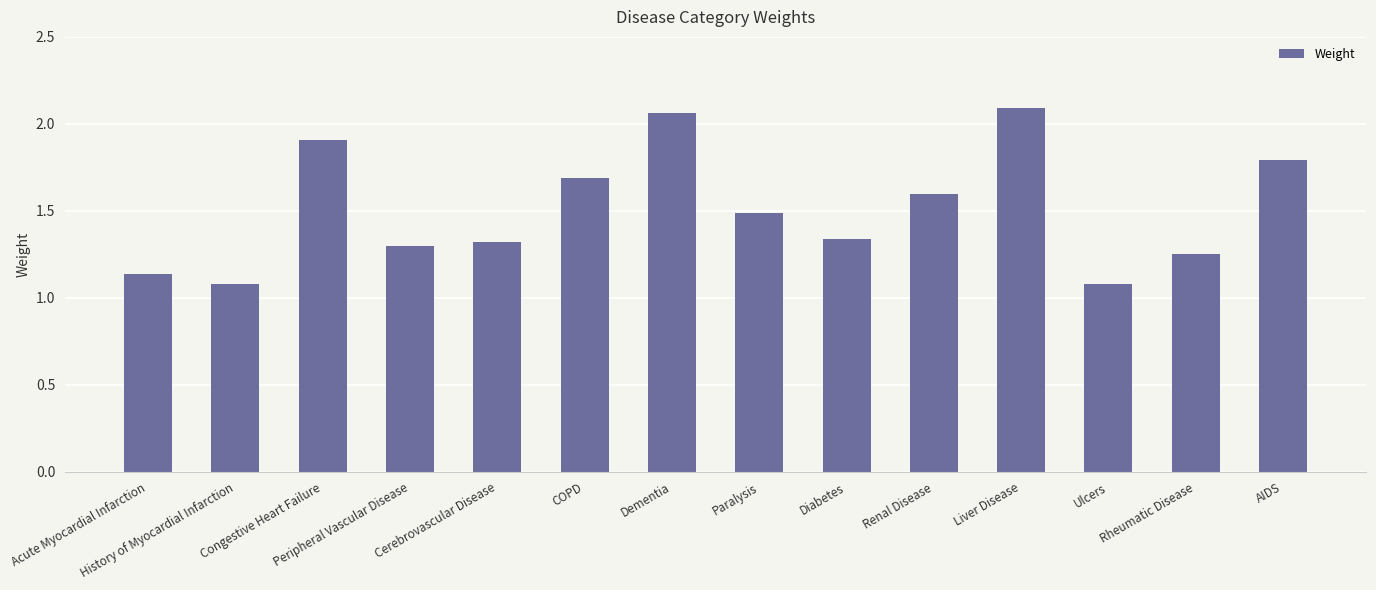

What is the change in value from History of Myocardial Infarction to AIDS?

+0.7